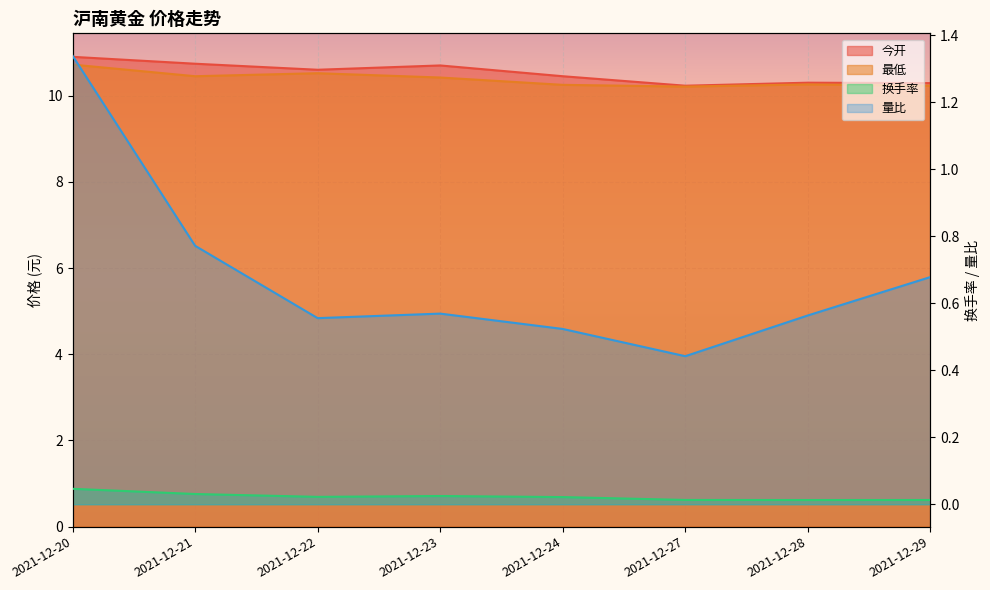

What is the spread (max minus min) of values at 2021-12-24?

10.4